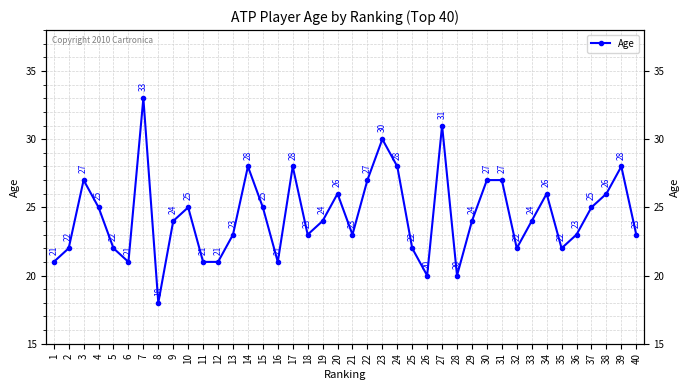

What is the sum of the values at 12 and 5?

43